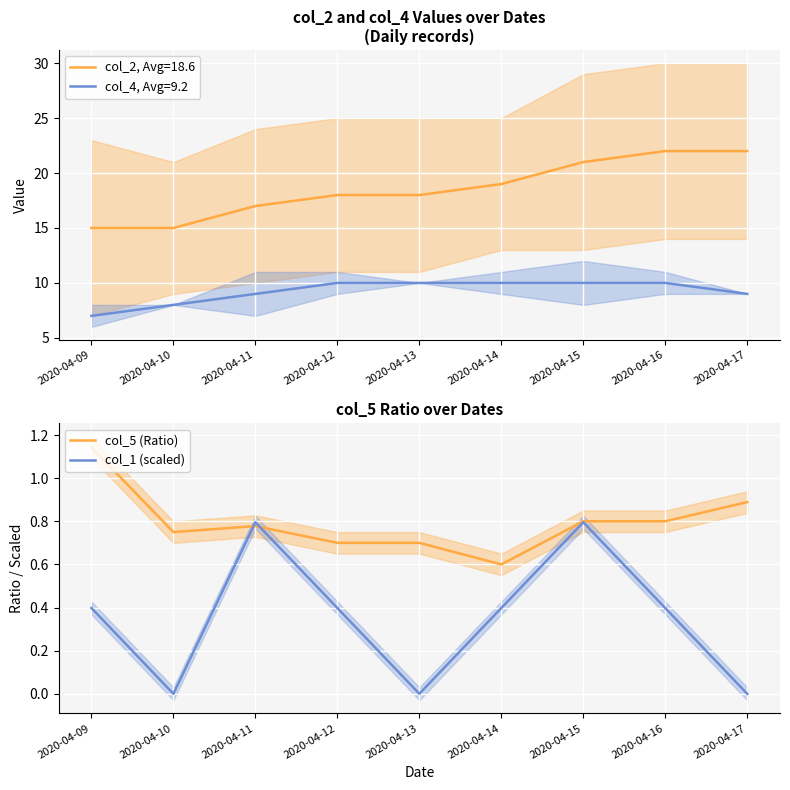

Which has a higher value, 2020-04-13 or 2020-04-16?

2020-04-16